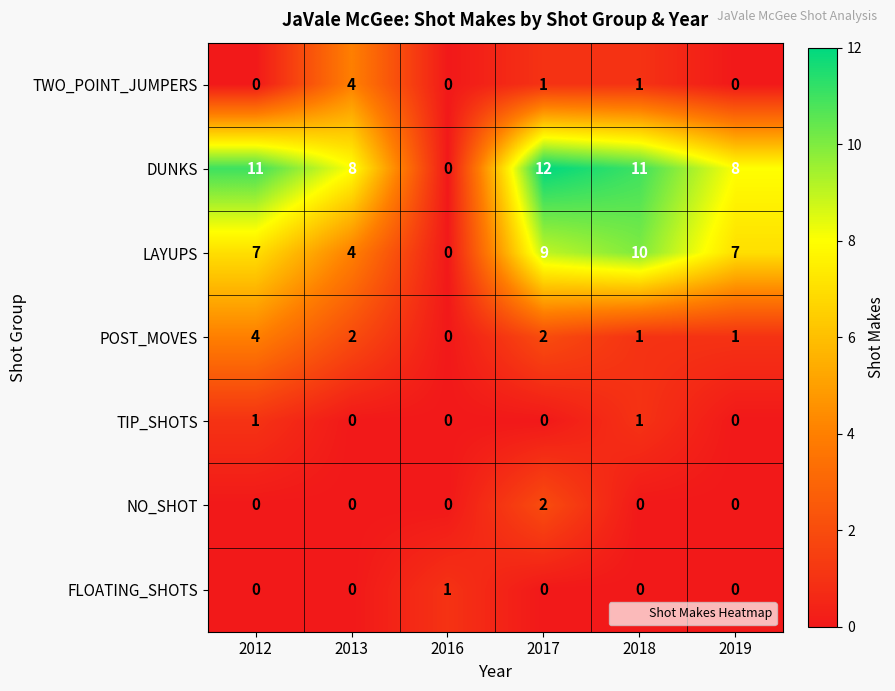

How many POST_MOVES values are between 1 and 2?

4